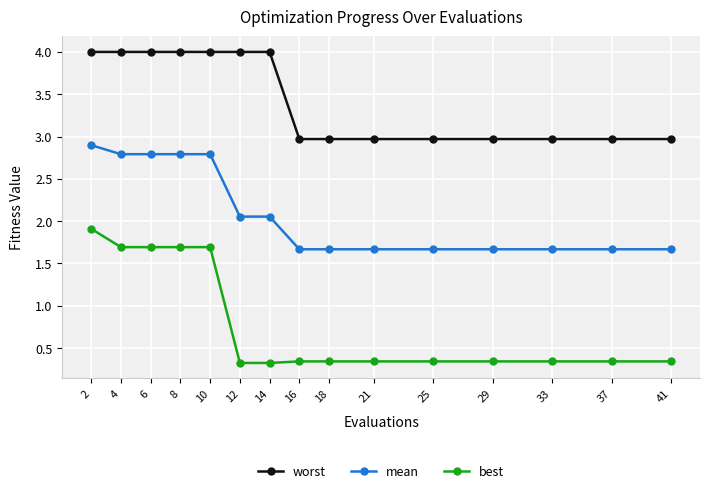

What is the difference between the maximum and minimum values in the mean series?

1.2